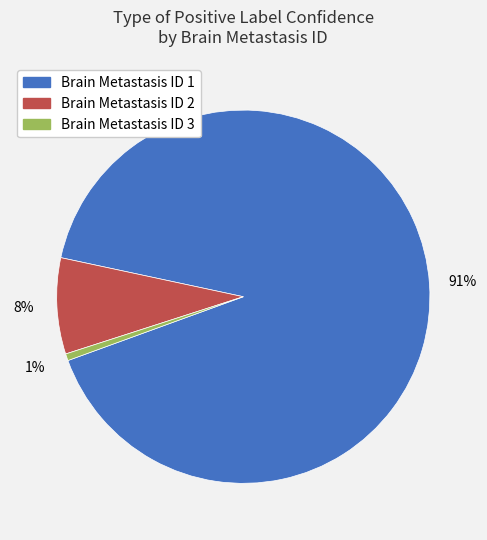

The Brain Metastasis ID 2 slice represents 17% of the pie. True or false?

False